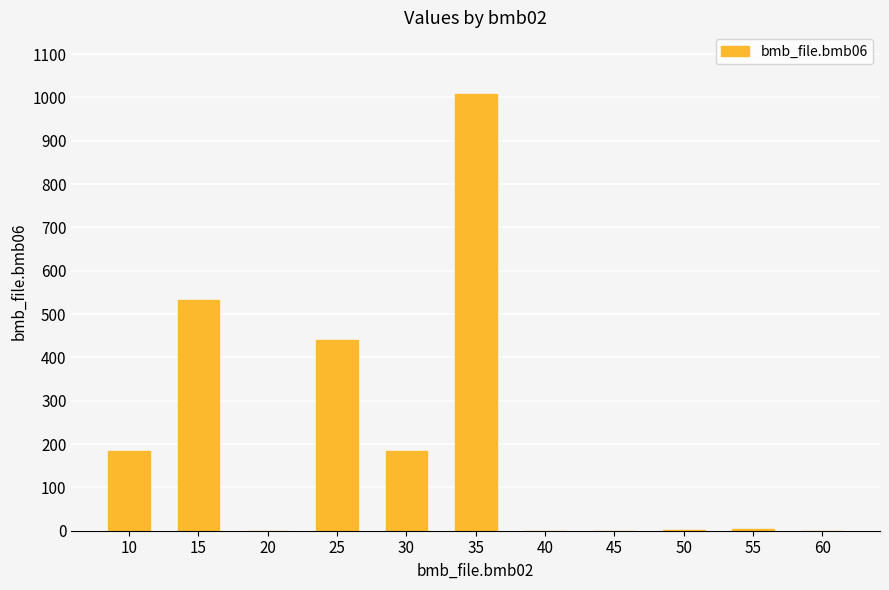

What is the sum of all values?

2354.8